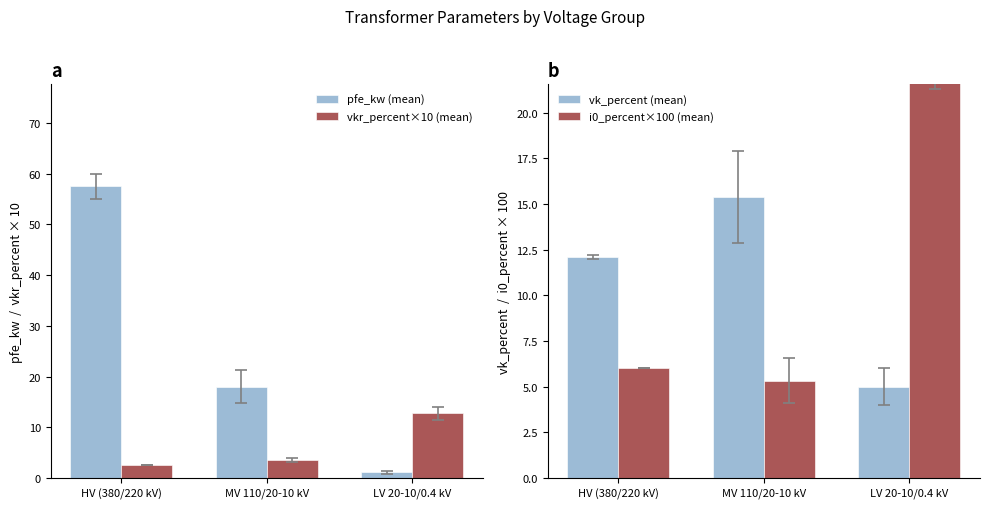

Which series has the largest total across all categories?

pfe_kw (mean)